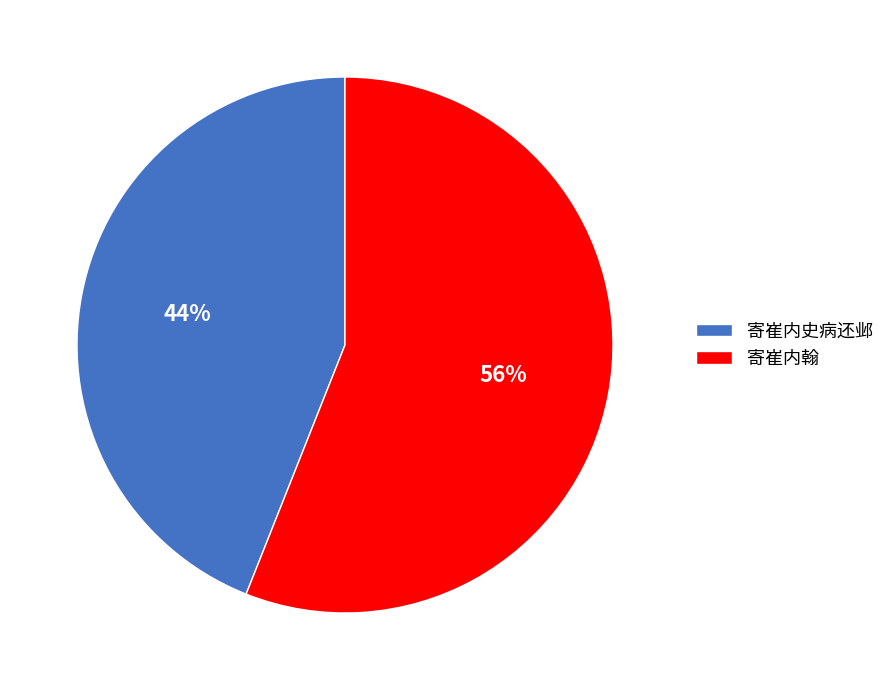

How many slices are in this pie chart?

2